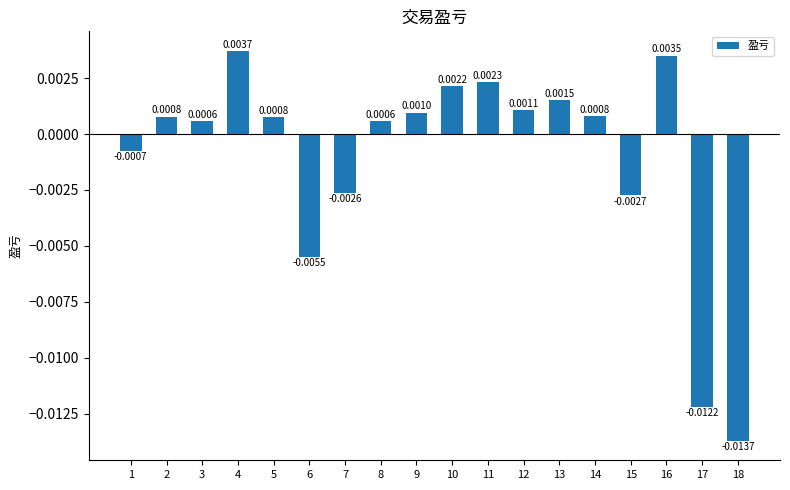

Which has a higher value, 10 or 12?

10